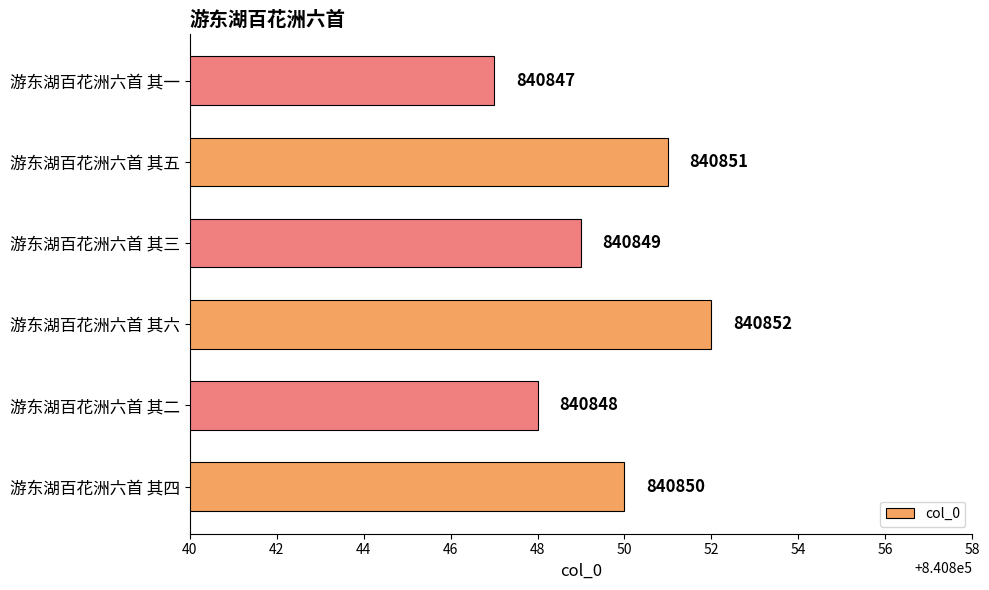

The value at 游东湖百花洲六首 其四 is 840850. True or false?

True